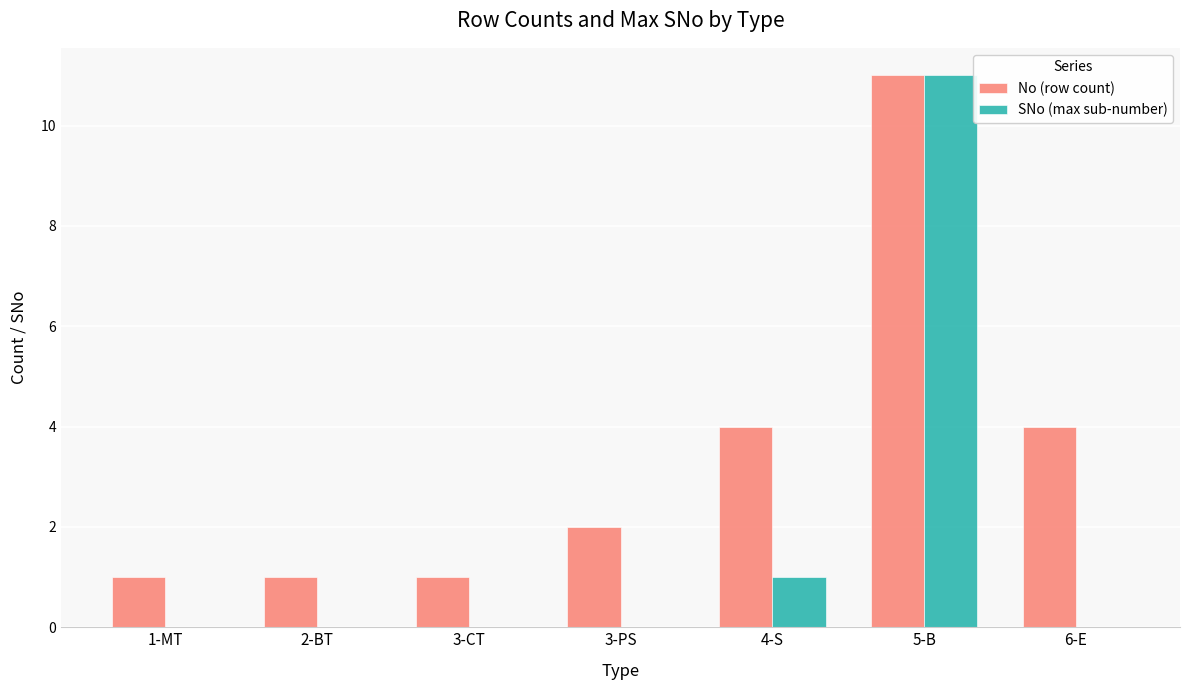

At which label does No (row count) reach its peak?

5-B